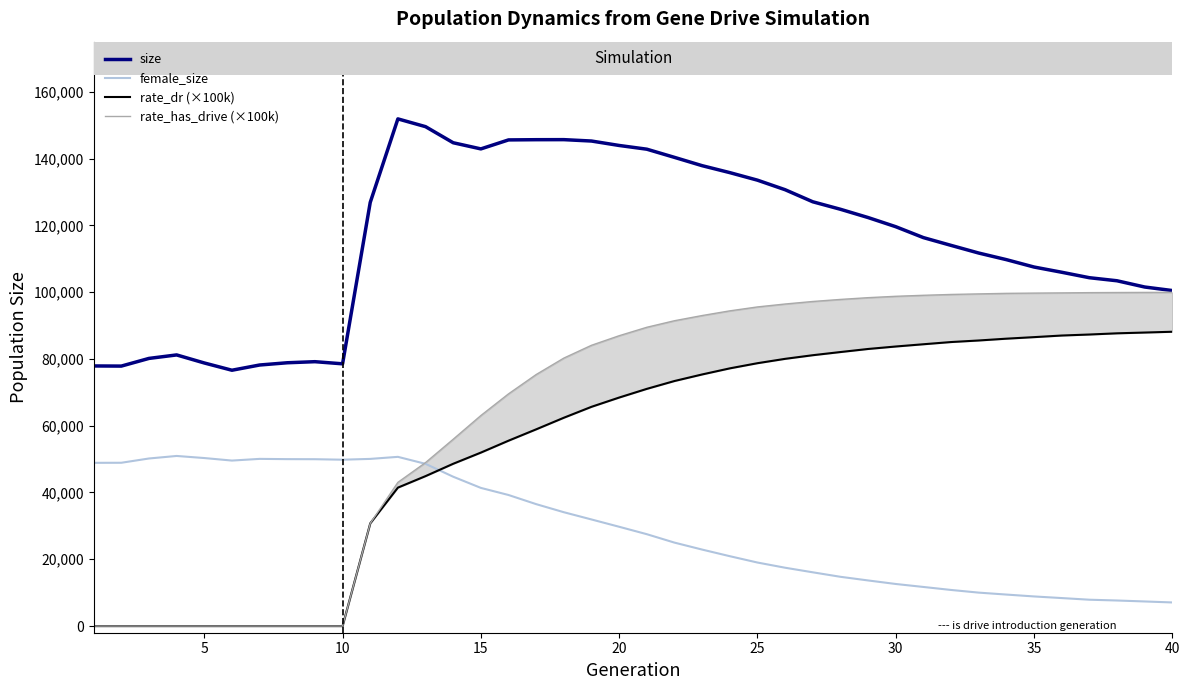

What is the lowest value of the female_size series?

7065